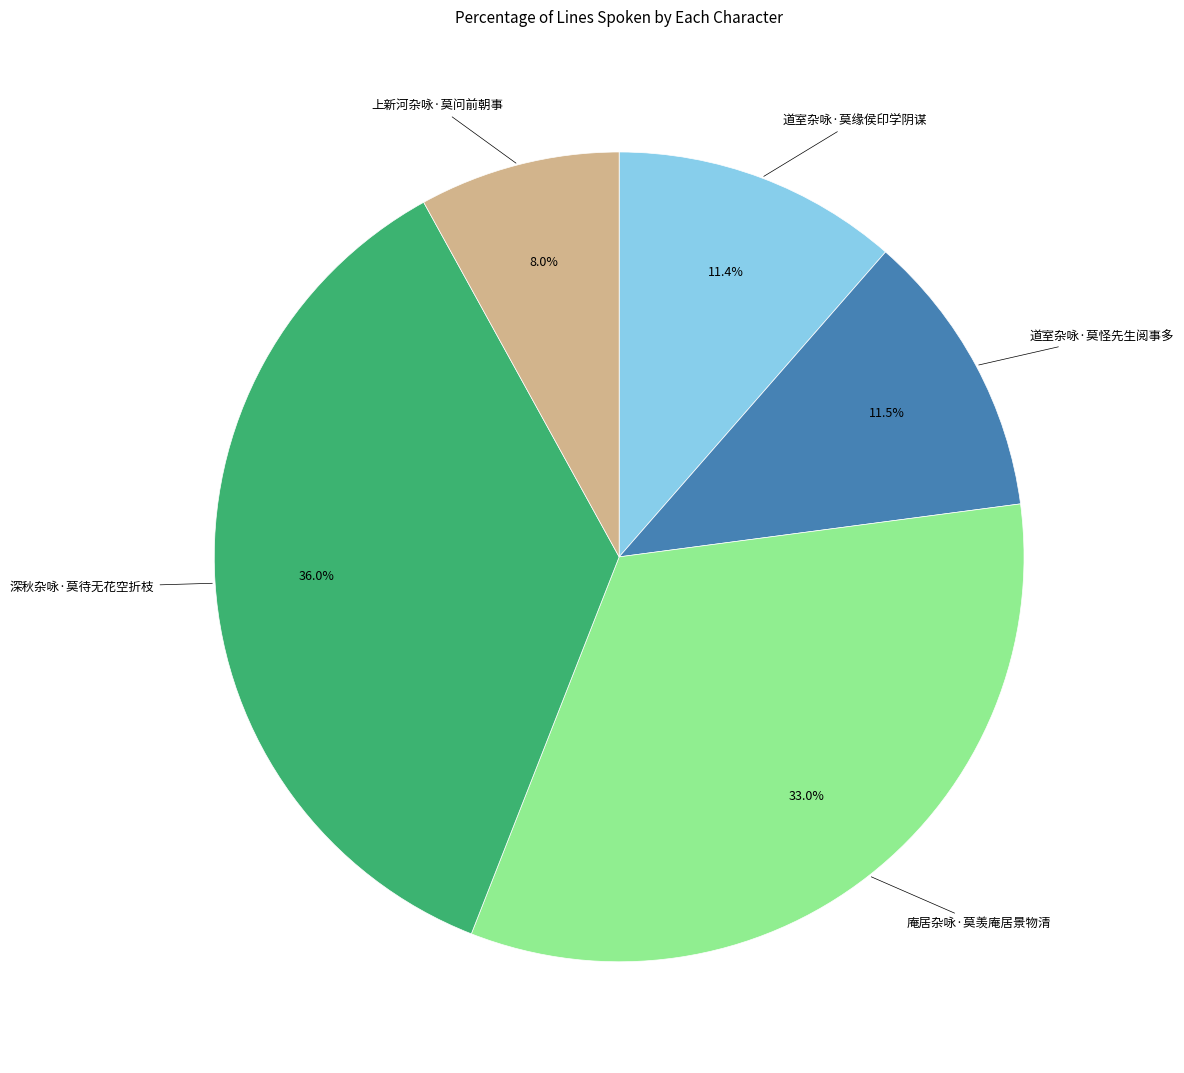

Combined, do 道室杂咏·莫缘侯印学阴谋 and 道室杂咏·莫怪先生阅事多 account for over 50%?

No